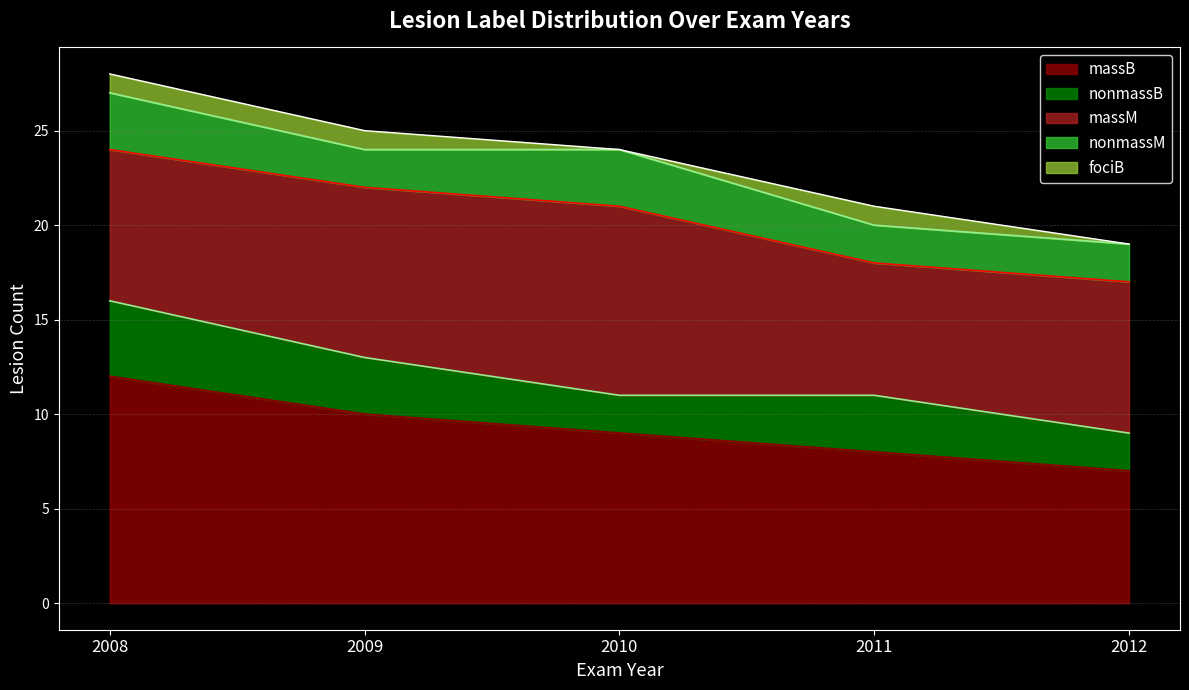

Which series has the widest spread of values?

massB